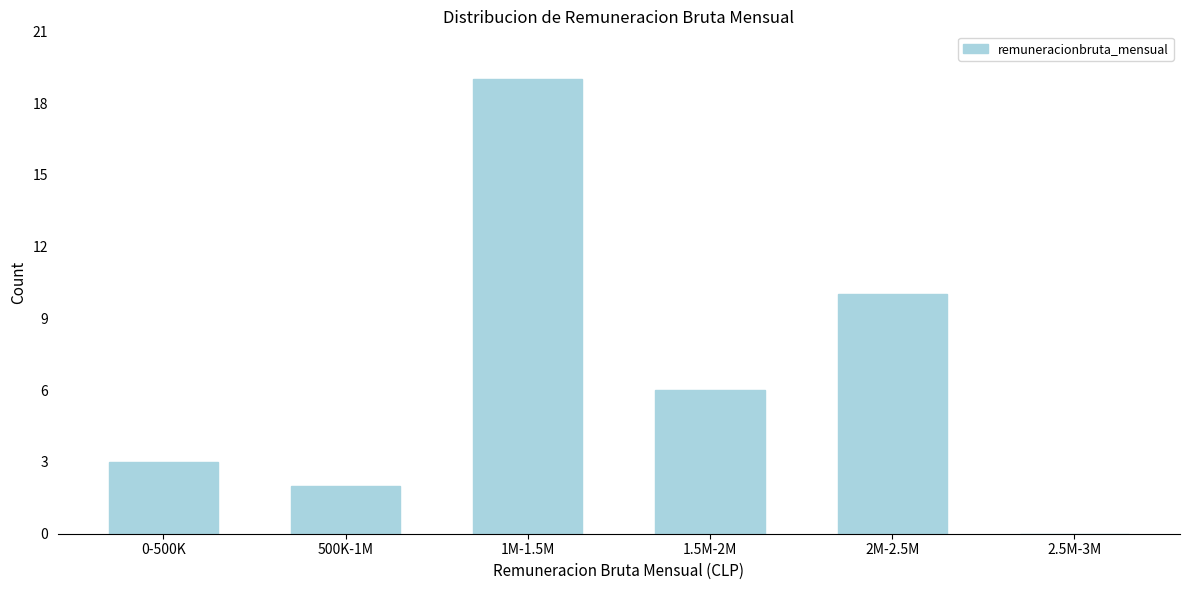

Reading right to left, what are all the values shown in this chart?

2.5M-3M=0	2M-2.5M=10	1.5M-2M=6	1M-1.5M=19	500K-1M=2	0-500K=3